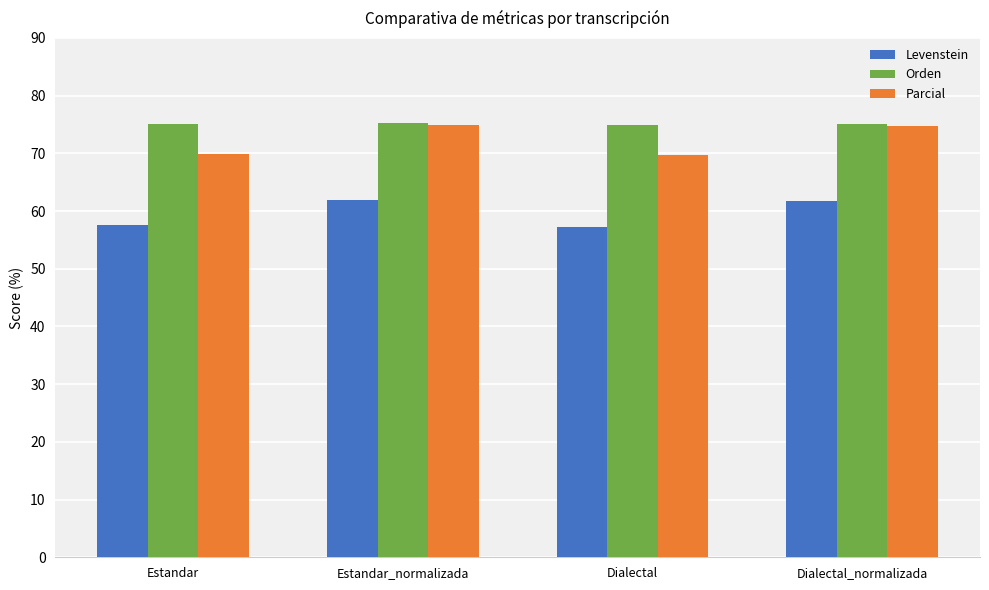

What is the difference between the maximum and minimum values in the Parcial series?

5.2